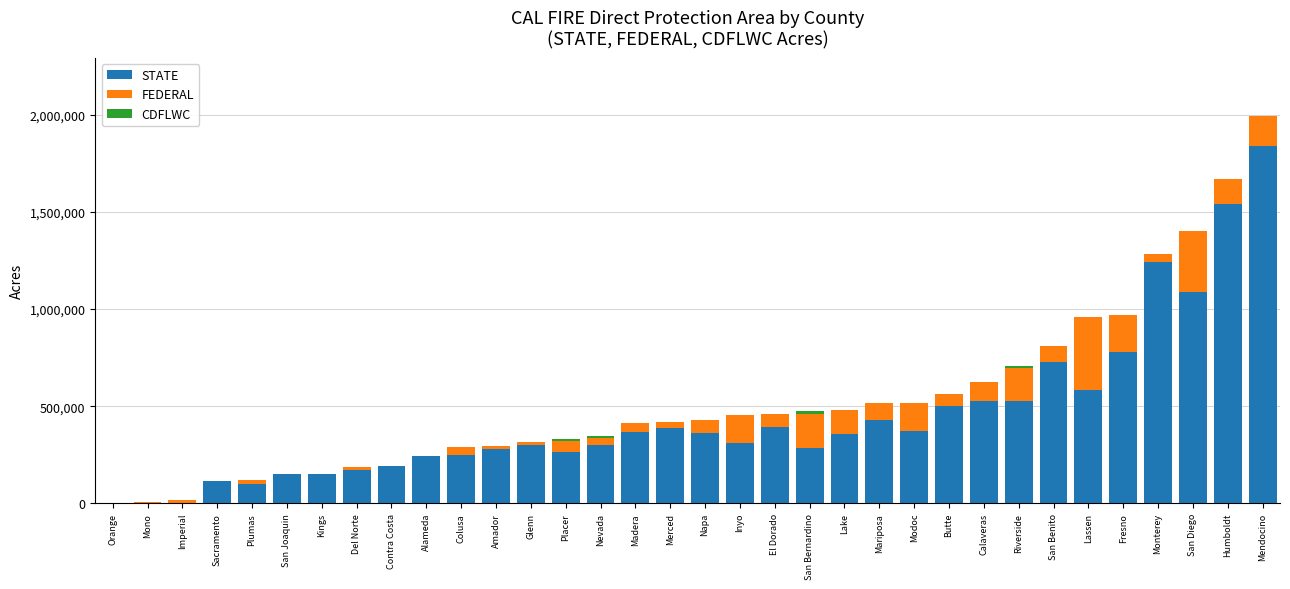

Is it true that STATE equals 780200 at Fresno?

True